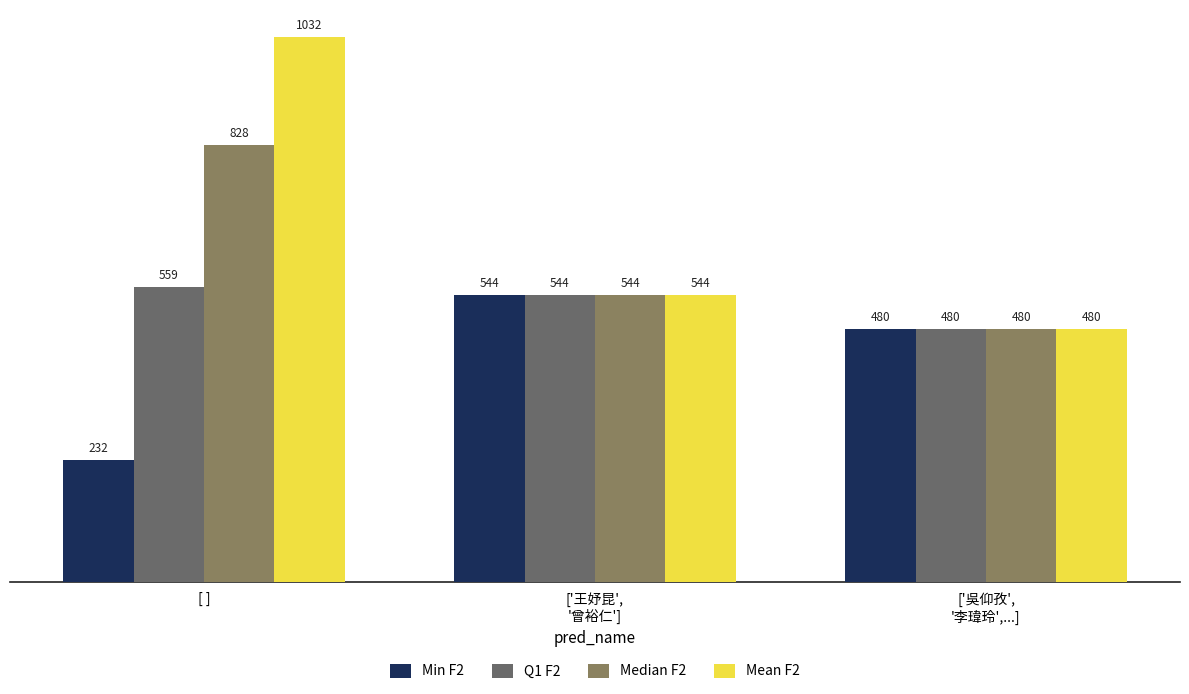

Where does the Median F2 series first go above 544?

[ ]